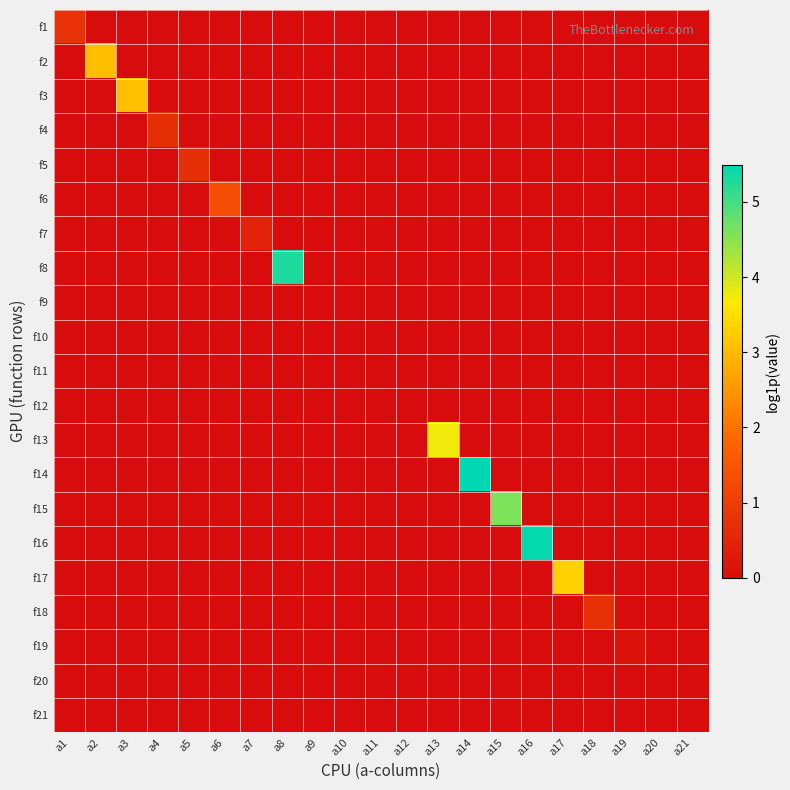

Reading right to left, transcribe all the data shown in this chart.

f1: a21=0.0	a20=0.0	a19=0.0	a18=0.0	a17=0.0	a16=0.0	a15=0.0	a14=0.0	a13=0.0	a12=0.0	a11=0.0	a10=0.0	a9=0.0	a8=0.0	a7=0.0	a6=0.0	a5=0.0	a4=0.0	a3=0.0	a2=0.0	a1=0.8
f2: a21=0.0	a20=0.0	a19=0.0	a18=0.0	a17=0.0	a16=0.0	a15=0.0	a14=0.0	a13=0.0	a12=0.0	a11=0.0	a10=0.0	a9=0.0	a8=0.0	a7=0.0	a6=0.0	a5=0.0	a4=0.0	a3=0.0	a2=3.0	a1=0.0
f3: a21=0.0	a20=0.0	a19=0.0	a18=0.0	a17=0.0	a16=0.0	a15=0.0	a14=0.0	a13=0.0	a12=0.0	a11=0.0	a10=0.0	a9=0.0	a8=0.0	a7=0.0	a6=0.0	a5=0.0	a4=0.0	a3=3.1	a2=0.0	a1=0.0
f4: a21=0.0	a20=0.0	a19=0.0	a18=0.0	a17=0.0	a16=0.0	a15=0.0	a14=0.0	a13=0.0	a12=0.0	a11=0.0	a10=0.0	a9=0.0	a8=0.0	a7=0.0	a6=0.0	a5=0.0	a4=0.7	a3=0.0	a2=0.0	a1=0.0
f5: a21=0.0	a20=0.0	a19=0.0	a18=0.0	a17=0.0	a16=0.0	a15=0.0	a14=0.0	a13=0.0	a12=0.0	a11=0.0	a10=0.0	a9=0.0	a8=0.0	a7=0.0	a6=0.0	a5=0.7	a4=0.0	a3=0.0	a2=0.0	a1=0.0
f6: a21=0.0	a20=0.0	a19=0.0	a18=0.0	a17=0.0	a16=0.0	a15=0.0	a14=0.0	a13=0.0	a12=0.0	a11=0.0	a10=0.0	a9=0.0	a8=0.0	a7=0.0	a6=1.3	a5=0.0	a4=0.0	a3=0.0	a2=0.0	a1=0.0
f7: a21=0.0	a20=0.0	a19=0.0	a18=0.0	a17=0.0	a16=0.0	a15=0.0	a14=0.0	a13=0.0	a12=0.0	a11=0.0	a10=0.0	a9=0.0	a8=0.0	a7=0.5	a6=0.0	a5=0.0	a4=0.0	a3=0.0	a2=0.0	a1=0.0
f8: a21=0.0	a20=0.0	a19=0.0	a18=0.0	a17=0.0	a16=0.0	a15=0.0	a14=0.0	a13=0.0	a12=0.0	a11=0.0	a10=0.0	a9=0.0	a8=5.3	a7=0.0	a6=0.0	a5=0.0	a4=0.0	a3=0.0	a2=0.0	a1=0.0
f9: a21=0.0	a20=0.0	a19=0.0	a18=0.0	a17=0.0	a16=0.0	a15=0.0	a14=0.0	a13=0.0	a12=0.0	a11=0.0	a10=0.0	a9=0.0	a8=0.0	a7=0.0	a6=0.0	a5=0.0	a4=0.0	a3=0.0	a2=0.0	a1=0.0
f10: a21=0.0	a20=0.0	a19=0.0	a18=0.0	a17=0.0	a16=0.0	a15=0.0	a14=0.0	a13=0.0	a12=0.0	a11=0.0	a10=0.0	a9=0.0	a8=0.0	a7=0.0	a6=0.0	a5=0.0	a4=0.0	a3=0.0	a2=0.0	a1=0.0
f11: a21=0.0	a20=0.0	a19=0.0	a18=0.0	a17=0.0	a16=0.0	a15=0.0	a14=0.0	a13=0.0	a12=0.0	a11=0.0	a10=0.0	a9=0.0	a8=0.0	a7=0.0	a6=0.0	a5=0.0	a4=0.0	a3=0.0	a2=0.0	a1=0.0
f12: a21=0.0	a20=0.0	a19=0.0	a18=0.0	a17=0.0	a16=0.0	a15=0.0	a14=0.0	a13=0.0	a12=0.0	a11=0.0	a10=0.0	a9=0.0	a8=0.0	a7=0.0	a6=0.0	a5=0.0	a4=0.0	a3=0.0	a2=0.0	a1=0.0
f13: a21=0.0	a20=0.0	a19=0.0	a18=0.0	a17=0.0	a16=0.0	a15=0.0	a14=0.0	a13=3.8	a12=0.0	a11=0.0	a10=0.0	a9=0.0	a8=0.0	a7=0.0	a6=0.0	a5=0.0	a4=0.0	a3=0.0	a2=0.0	a1=0.0
f14: a21=0.0	a20=0.0	a19=0.0	a18=0.0	a17=0.0	a16=0.0	a15=0.0	a14=5.5	a13=0.0	a12=0.0	a11=0.0	a10=0.0	a9=0.0	a8=0.0	a7=0.0	a6=0.0	a5=0.0	a4=0.0	a3=0.0	a2=0.0	a1=0.0
f15: a21=0.0	a20=0.0	a19=0.0	a18=0.0	a17=0.0	a16=0.0	a15=4.6	a14=0.0	a13=0.0	a12=0.0	a11=0.0	a10=0.0	a9=0.0	a8=0.0	a7=0.0	a6=0.0	a5=0.0	a4=0.0	a3=0.0	a2=0.0	a1=0.0
f16: a21=0.0	a20=0.0	a19=0.0	a18=0.0	a17=0.0	a16=5.5	a15=0.0	a14=0.0	a13=0.0	a12=0.0	a11=0.0	a10=0.0	a9=0.0	a8=0.0	a7=0.0	a6=0.0	a5=0.0	a4=0.0	a3=0.0	a2=0.0	a1=0.0
f17: a21=0.0	a20=0.0	a19=0.0	a18=0.0	a17=3.3	a16=0.0	a15=0.0	a14=0.0	a13=0.0	a12=0.0	a11=0.0	a10=0.0	a9=0.0	a8=0.0	a7=0.0	a6=0.0	a5=0.0	a4=0.0	a3=0.0	a2=0.0	a1=0.0
f18: a21=0.0	a20=0.0	a19=0.0	a18=0.7	a17=0.0	a16=0.0	a15=0.0	a14=0.0	a13=0.0	a12=0.0	a11=0.0	a10=0.0	a9=0.0	a8=0.0	a7=0.0	a6=0.0	a5=0.0	a4=0.0	a3=0.0	a2=0.0	a1=0.0
f19: a21=0.0	a20=0.0	a19=0.1	a18=0.0	a17=0.0	a16=0.0	a15=0.0	a14=0.0	a13=0.0	a12=0.0	a11=0.0	a10=0.0	a9=0.0	a8=0.0	a7=0.0	a6=0.0	a5=0.0	a4=0.0	a3=0.0	a2=0.0	a1=0.0
f20: a21=0.0	a20=0.0	a19=0.0	a18=0.0	a17=0.0	a16=0.0	a15=0.0	a14=0.0	a13=0.0	a12=0.0	a11=0.0	a10=0.0	a9=0.0	a8=0.0	a7=0.0	a6=0.0	a5=0.0	a4=0.0	a3=0.0	a2=0.0	a1=0.0
f21: a21=0.0	a20=0.0	a19=0.0	a18=0.0	a17=0.0	a16=0.0	a15=0.0	a14=0.0	a13=0.0	a12=0.0	a11=0.0	a10=0.0	a9=0.0	a8=0.0	a7=0.0	a6=0.0	a5=0.0	a4=0.0	a3=0.0	a2=0.0	a1=0.0